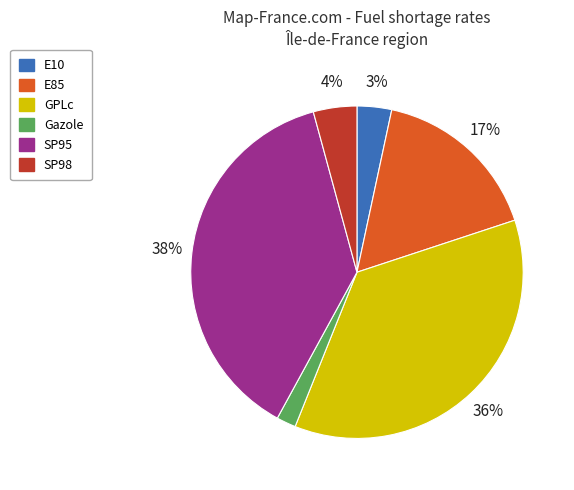

Which category has the smallest portion of the pie?

Gazole